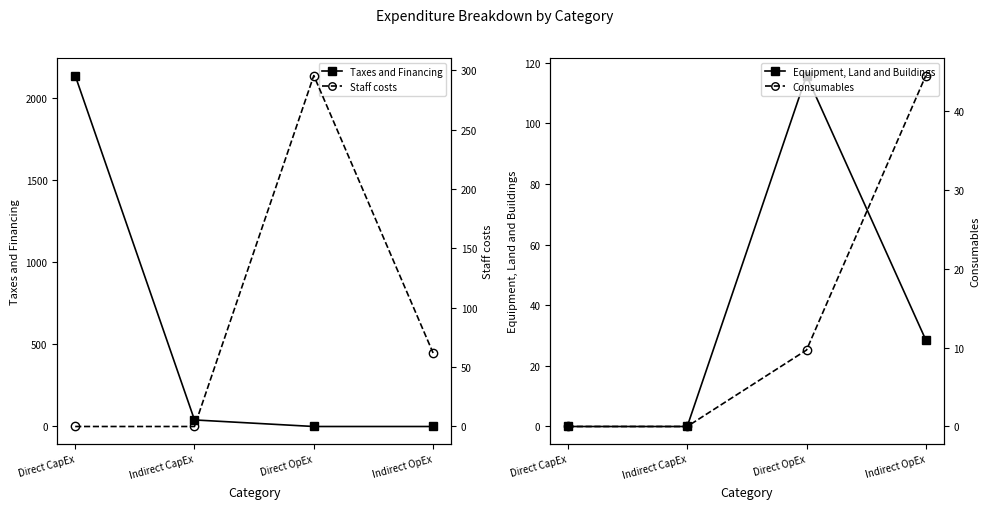

At which label is Taxes and Financing closest to 1067?

Indirect CapEx